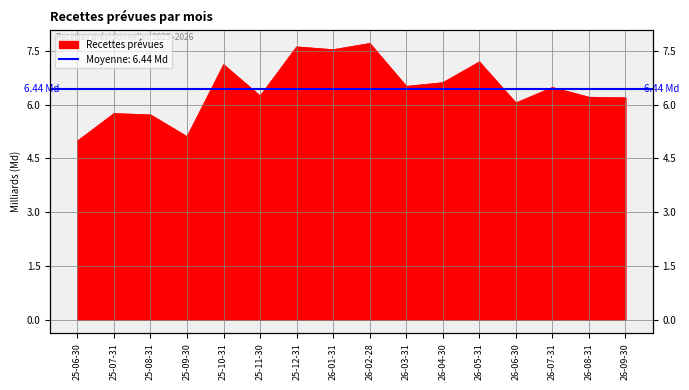

What is the value of the 7th point from the left?

7613995480.8